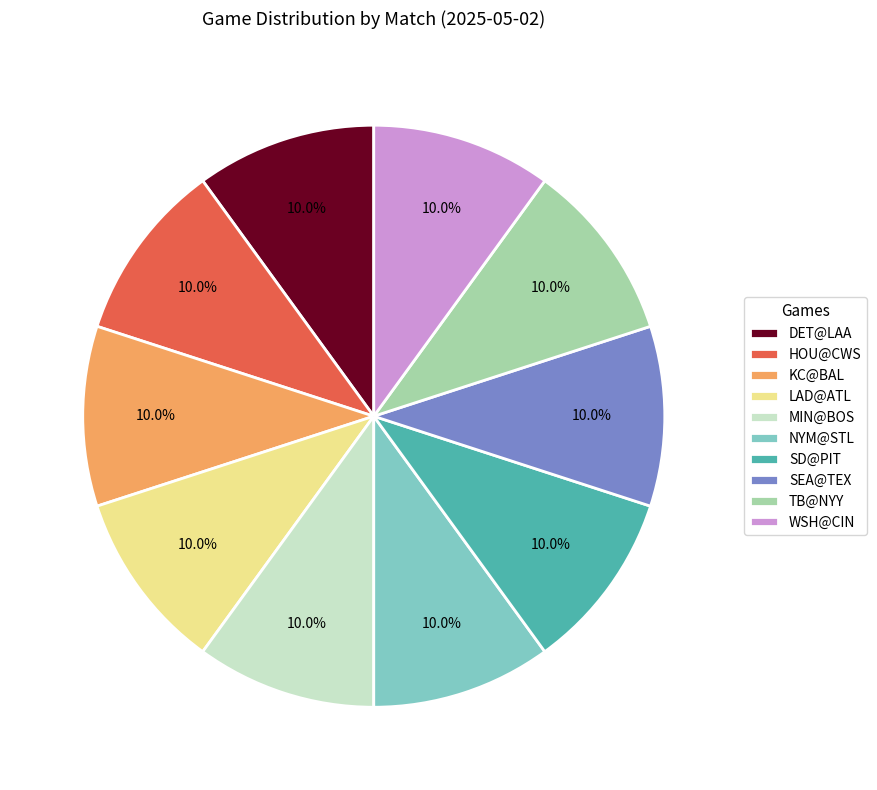

Does TB@NYY represent more than half of the total?

No